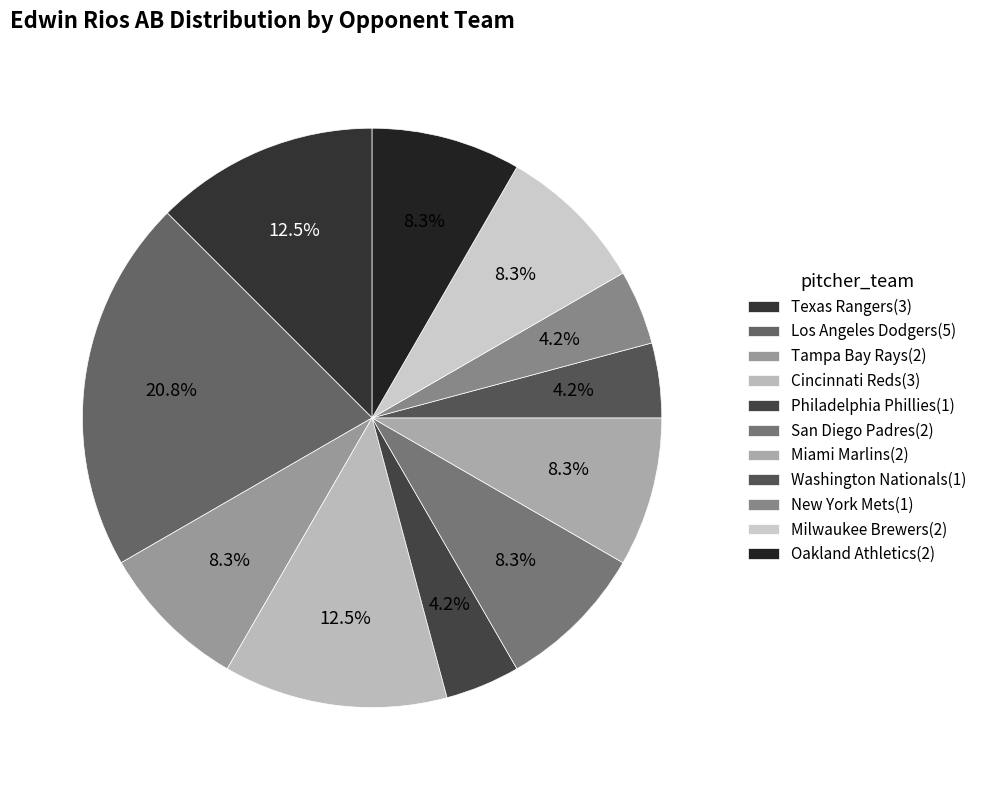

What is the change in value from Texas Rangers to Milwaukee Brewers?

-1